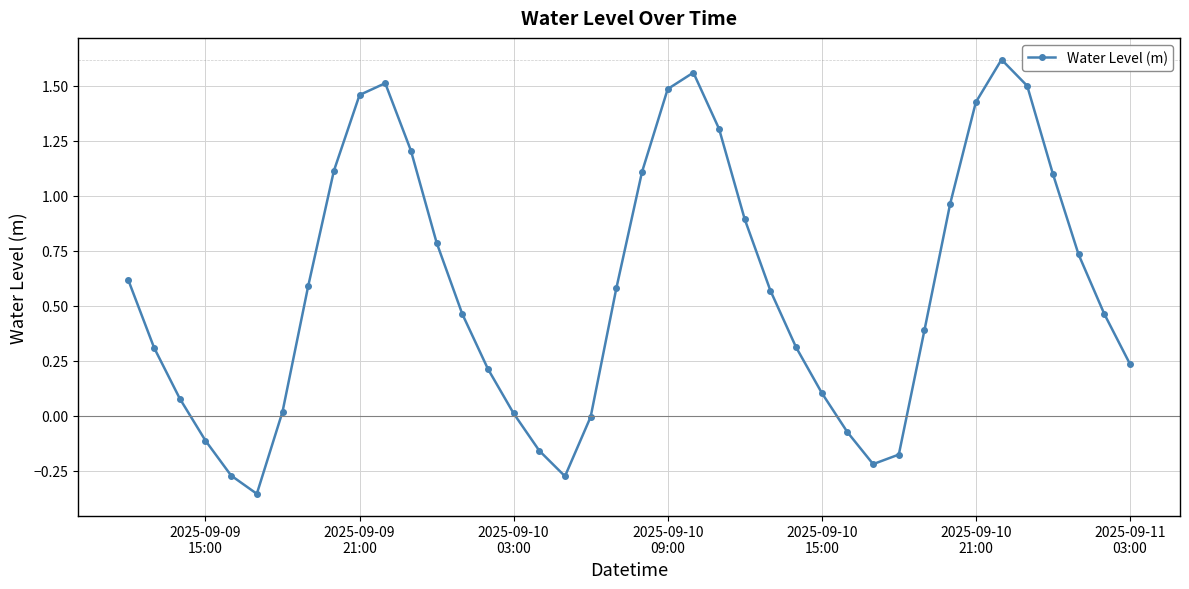

How many interior local valleys (lower than both neighbors) does the data have?

3